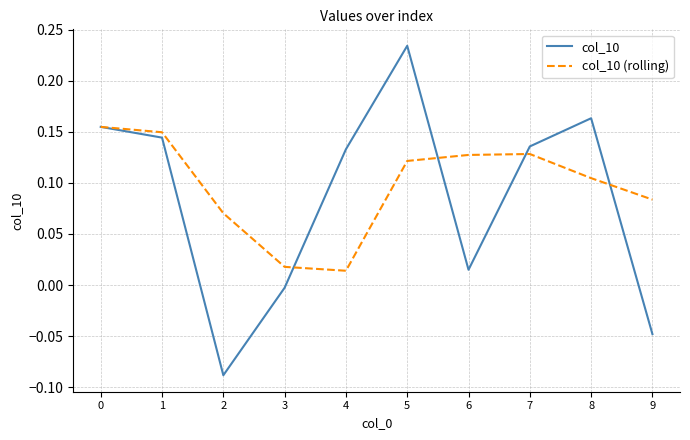

Rank the series by their maximum value, from highest to lowest.

col_10, col_10 (rolling)